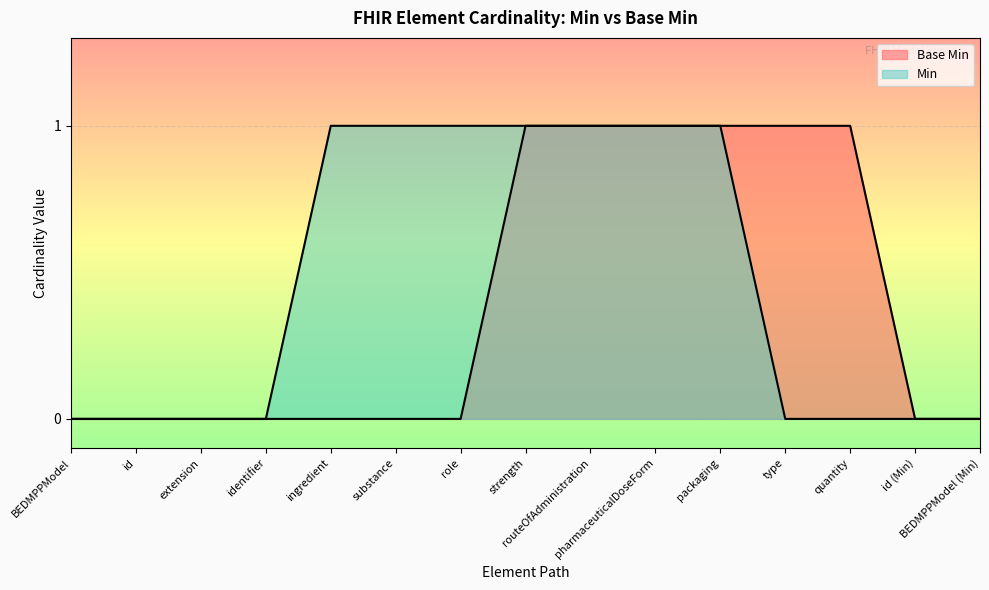

What is the difference between the second highest and minimum values?

1